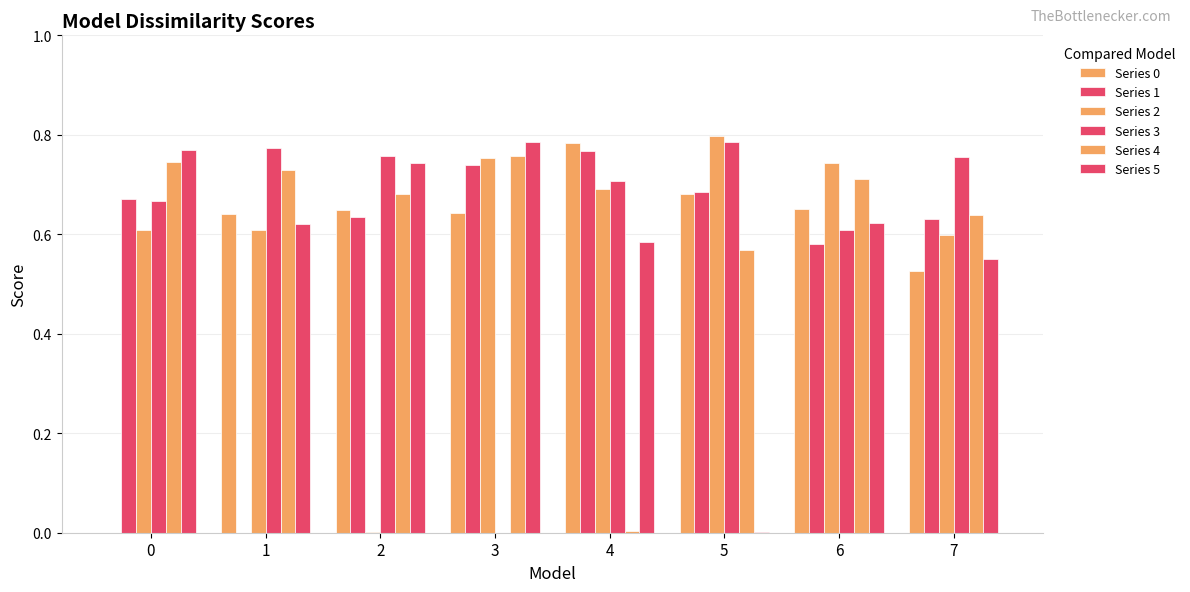

Reading right to left, transcribe all the data shown in this chart.

Series 0: 0.5	0.7	0.7	0.8	0.6	0.6	0.6	0.0
Series 1: 0.6	0.6	0.7	0.8	0.7	0.6	0.0	0.7
Series 2: 0.6	0.7	0.8	0.7	0.8	0.0	0.6	0.6
Series 3: 0.8	0.6	0.8	0.7	0.0	0.8	0.8	0.7
Series 4: 0.6	0.7	0.6	0.0	0.8	0.7	0.7	0.7
Series 5: 0.6	0.6	0.0	0.6	0.8	0.7	0.6	0.8